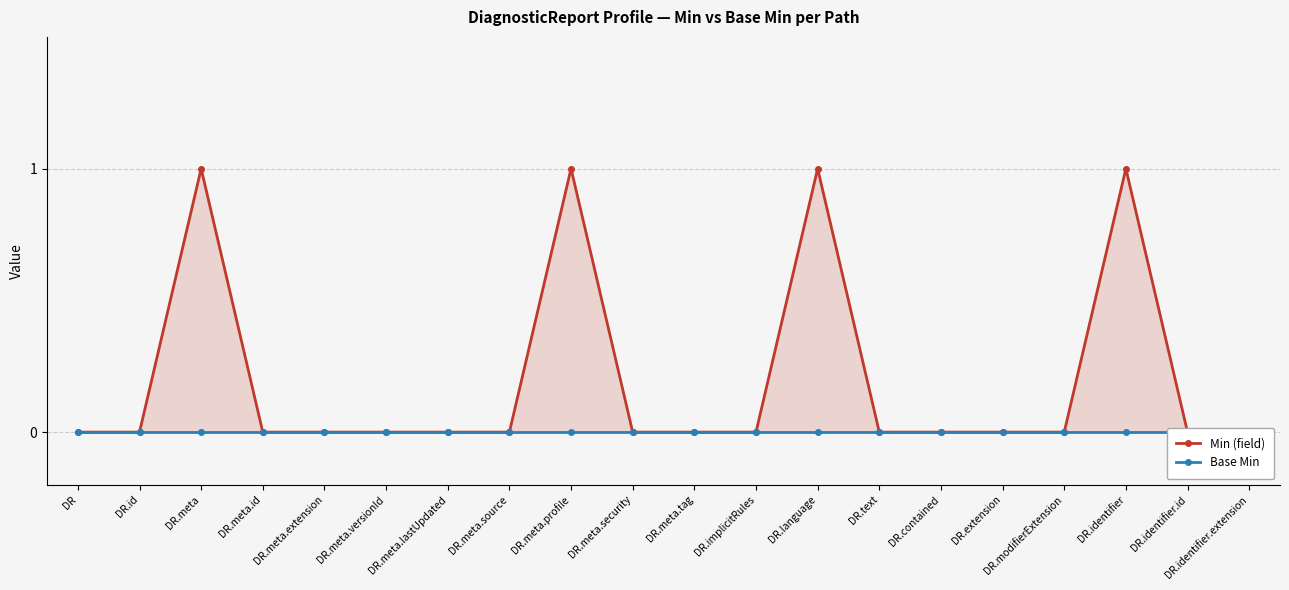

What is the label of the 6th point from the right?

DR.contained